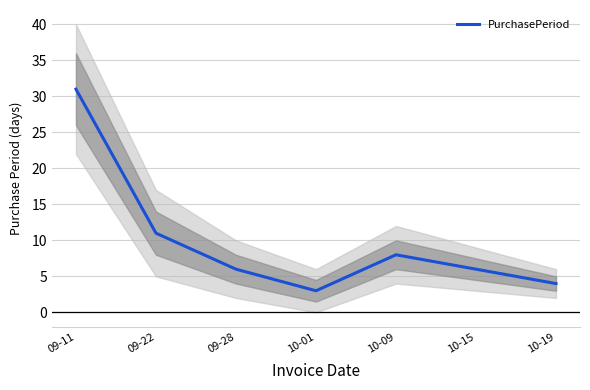

The value at 09-11 is 31. True or false?

True